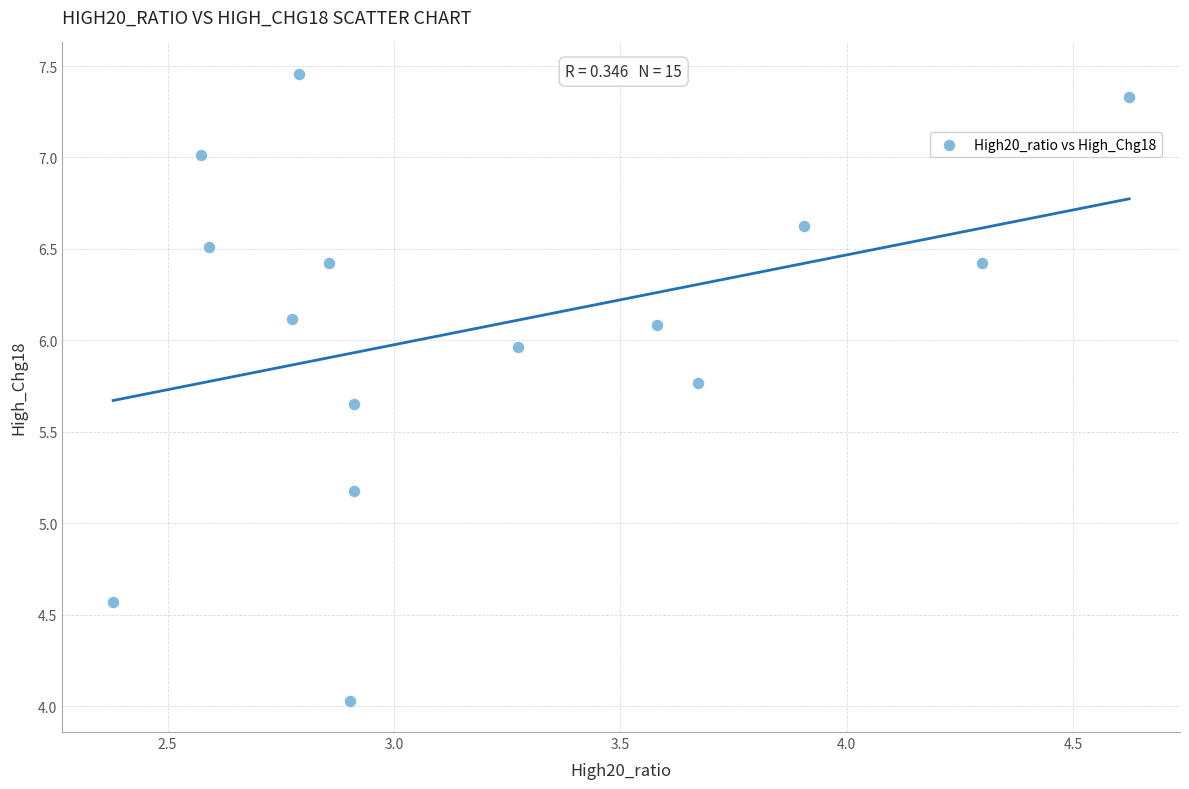

What Y value in the scatter plot is closest to 5?

5.2